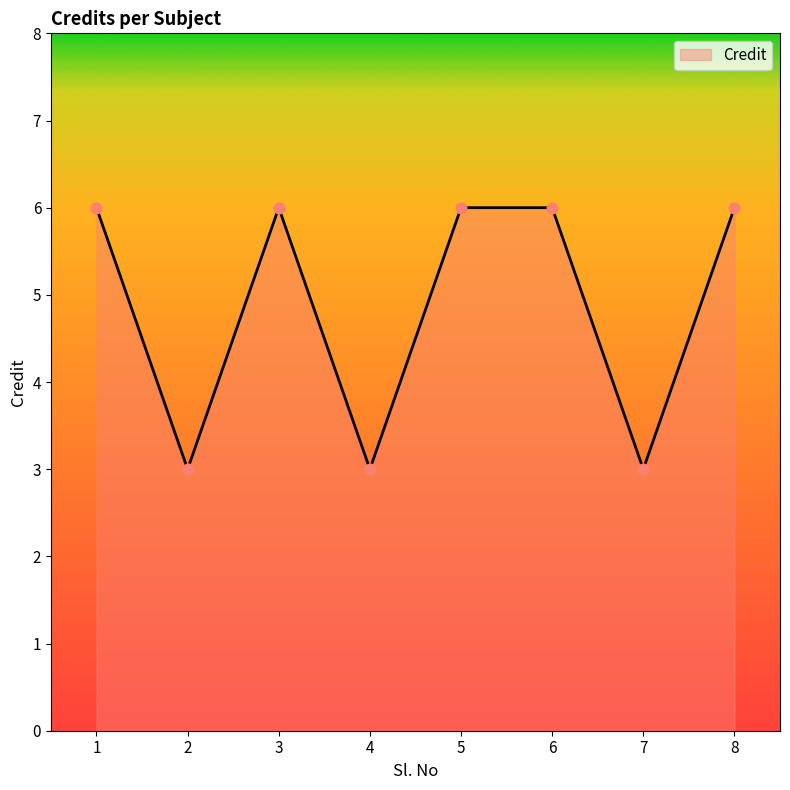

What is the ratio of the value at 3 to the value at 4?

2.0